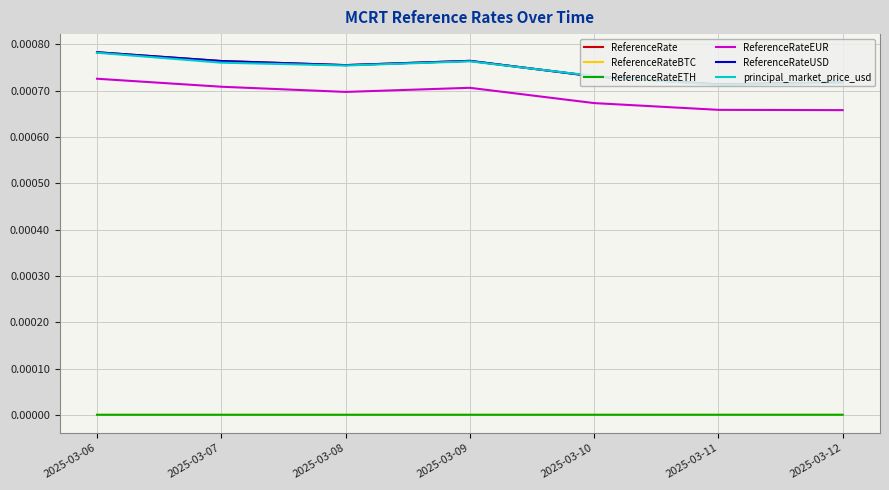

At how many categories does at least one series exceed 0?

7